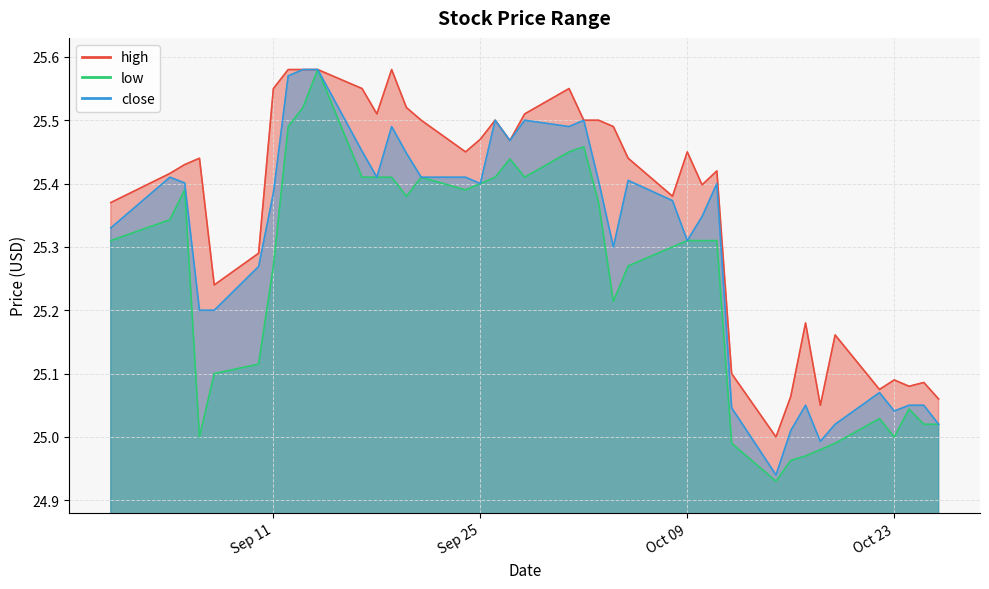

List the series in order of their peak value, lowest first.

high, low, close